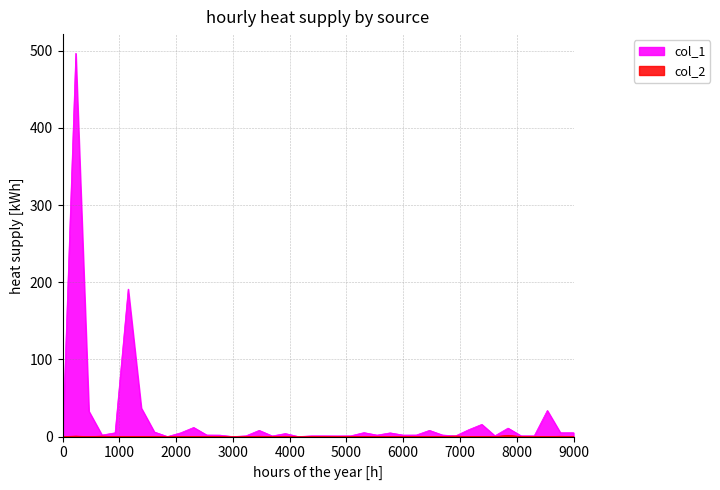

How many data points are less than 2?

17